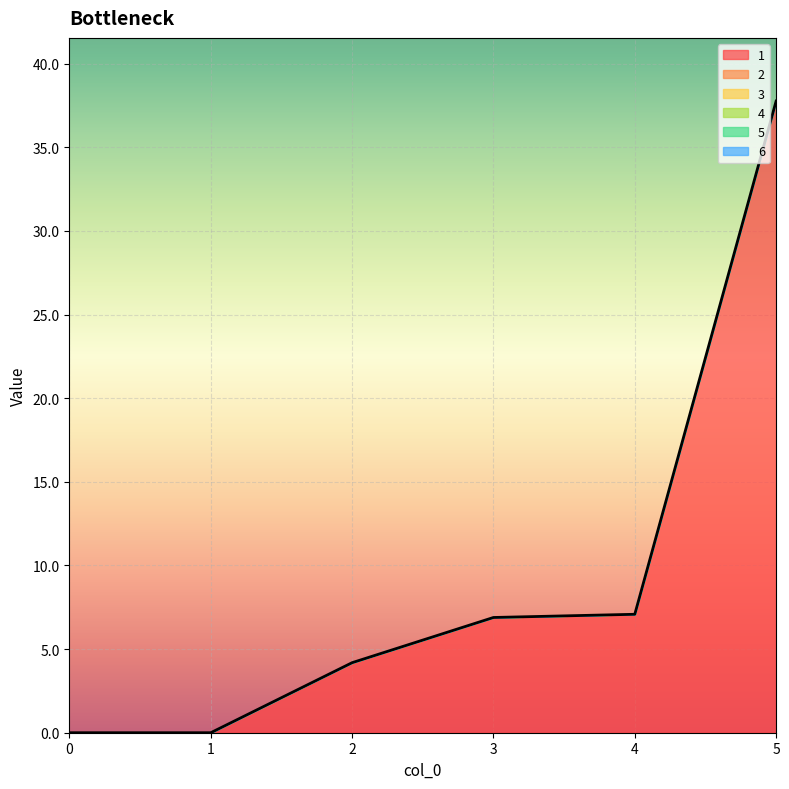

What are all the series names shown in the legend?

1, 2, 3, 4, 5, 6